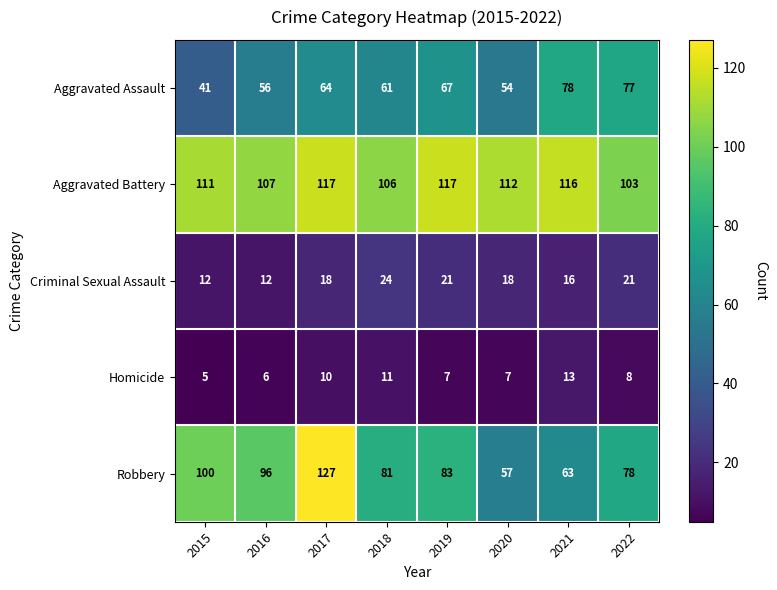

At 2021, list the series in order from largest to smallest.

Aggravated Battery, Aggravated Assault, Robbery, Criminal Sexual Assault, Homicide